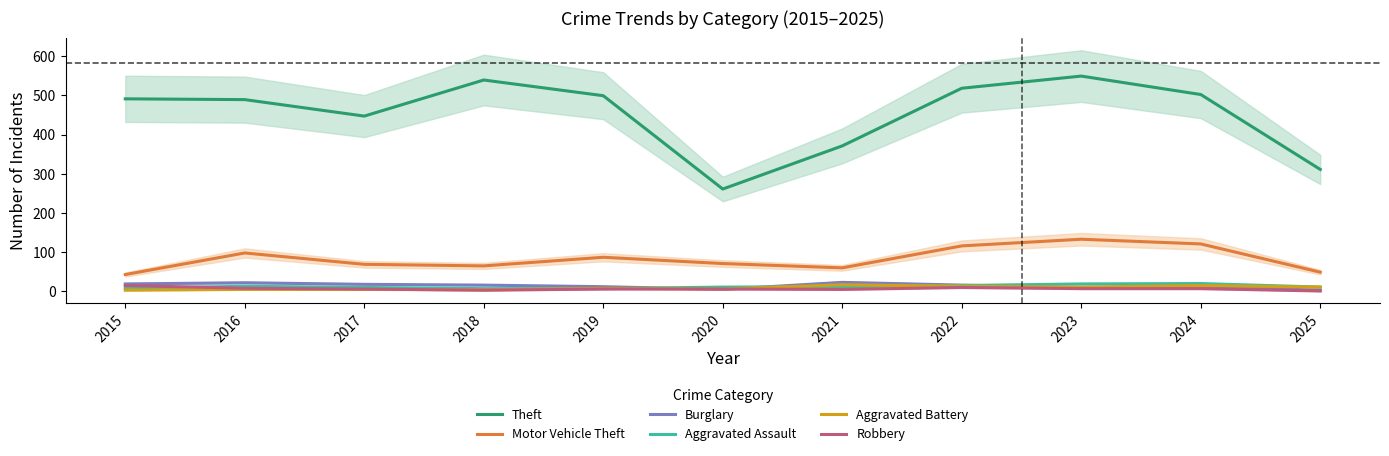

Rank the categories by Robbery value from highest to lowest.

2015, 2022, 2016, 2023, 2024, 2017, 2019, 2020, 2021, 2018, 2025